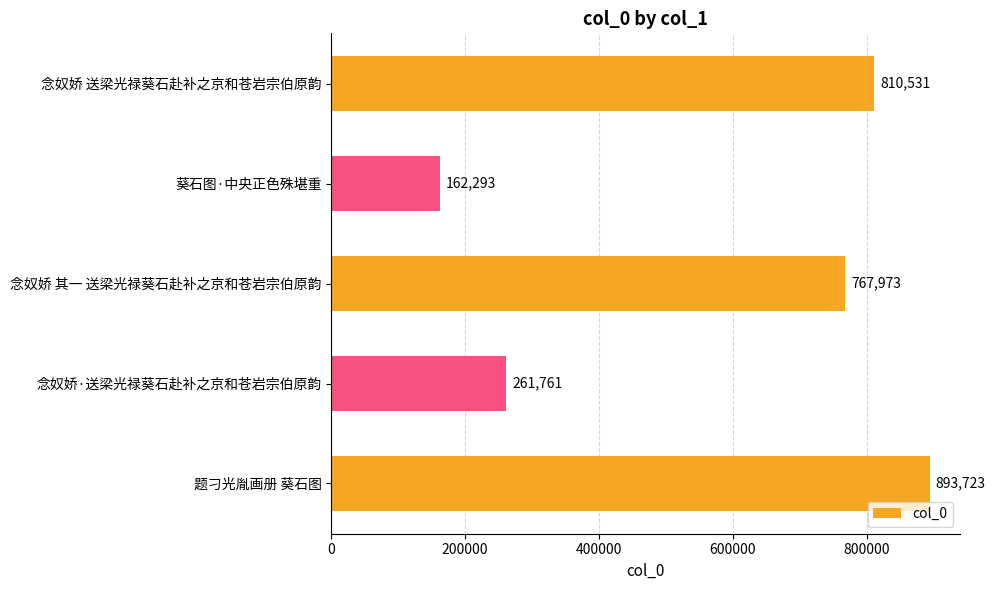

What is the maximum value shown in the chart?

893723